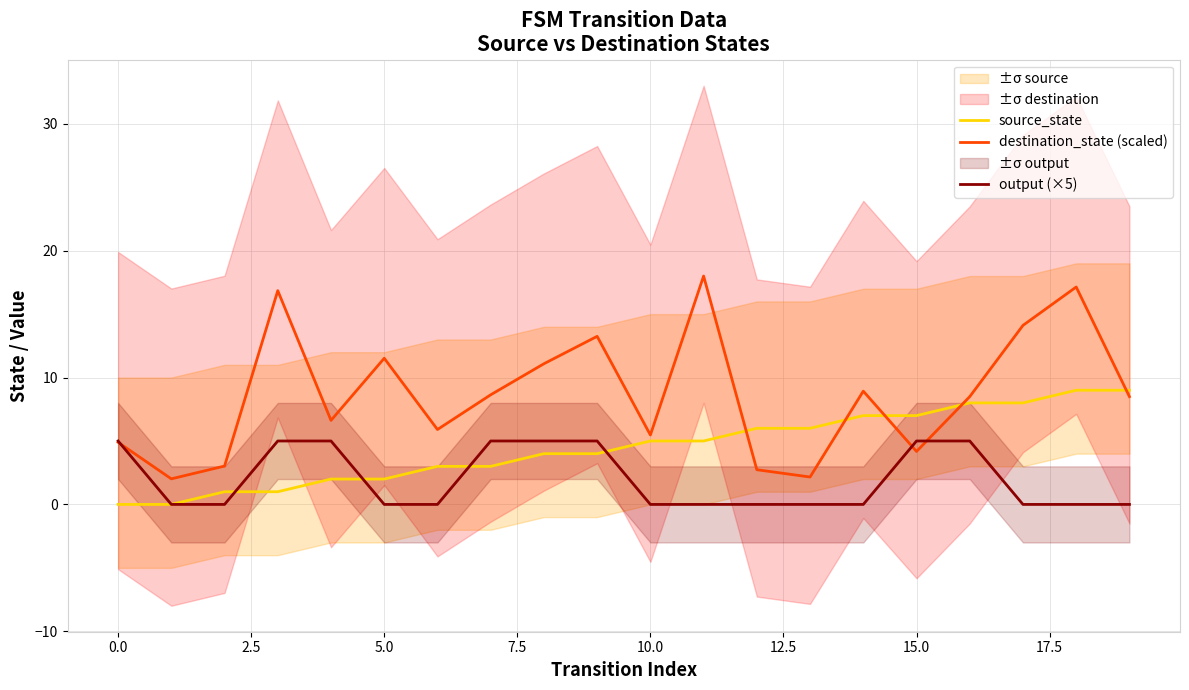

True or false: output (×5) has a value of -3.0 at 0.0.

False